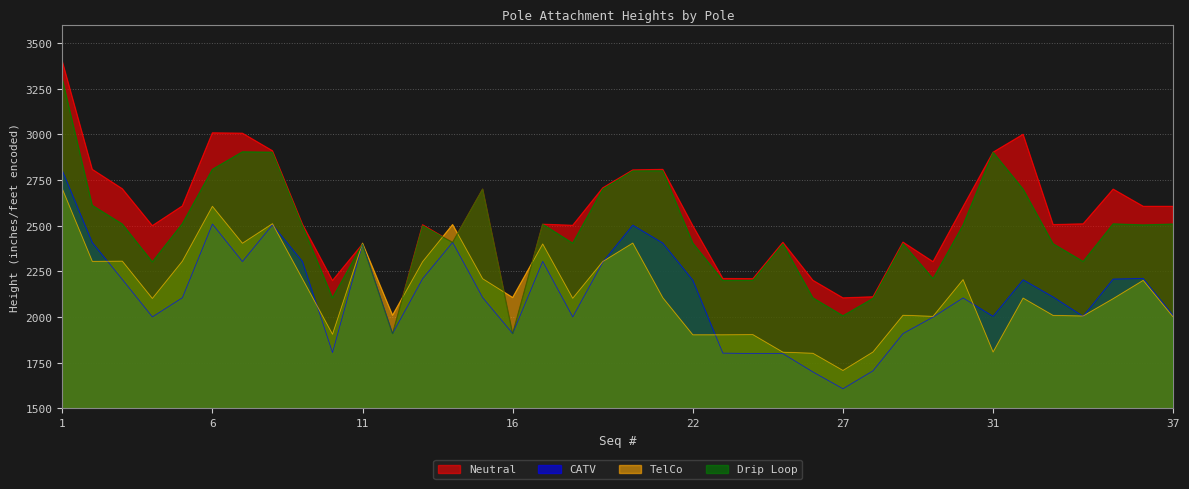

What is the average value of the TelCo series?

2145